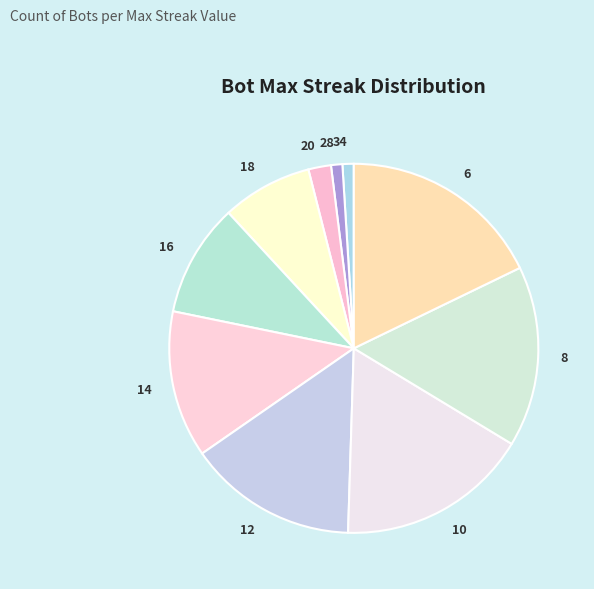

Do 20 and 34 together represent more than half of the pie?

No